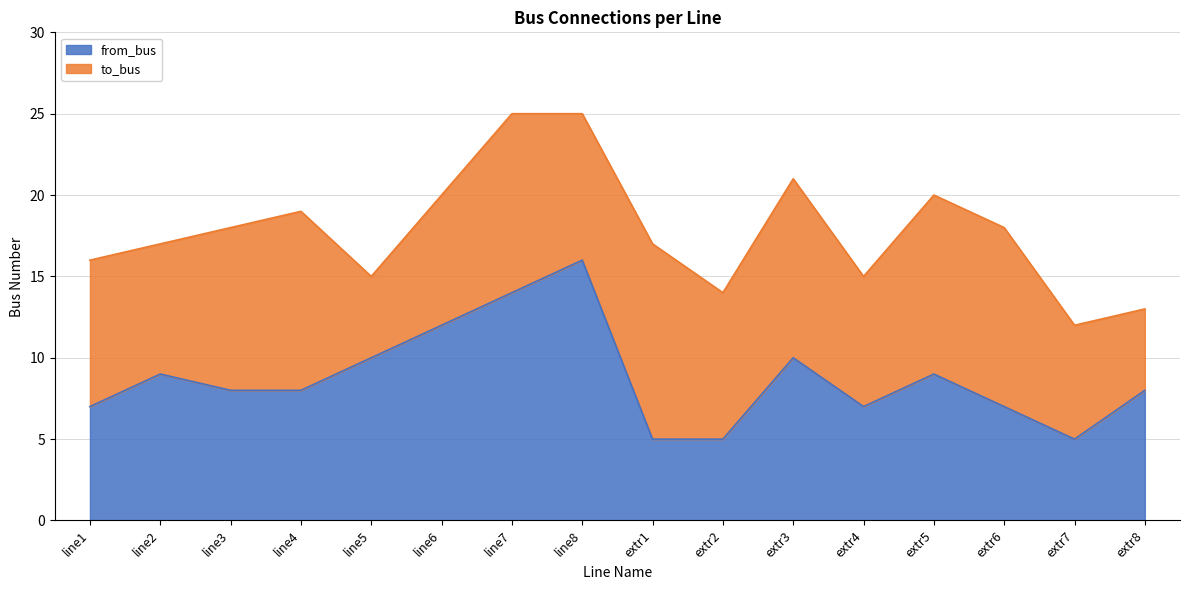

Is it true that the value at extr2 is 5?

True